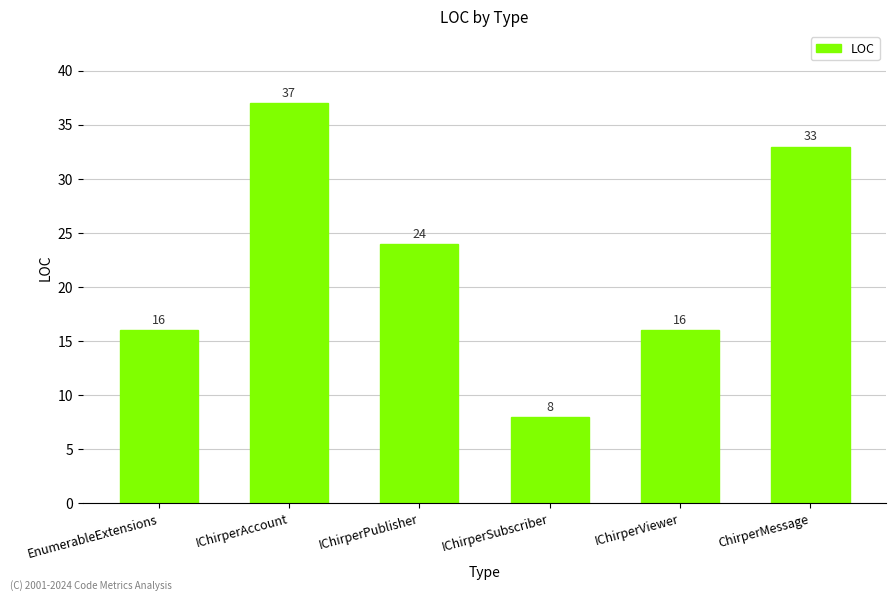

The value at IChirperAccount is 18. True or false?

False